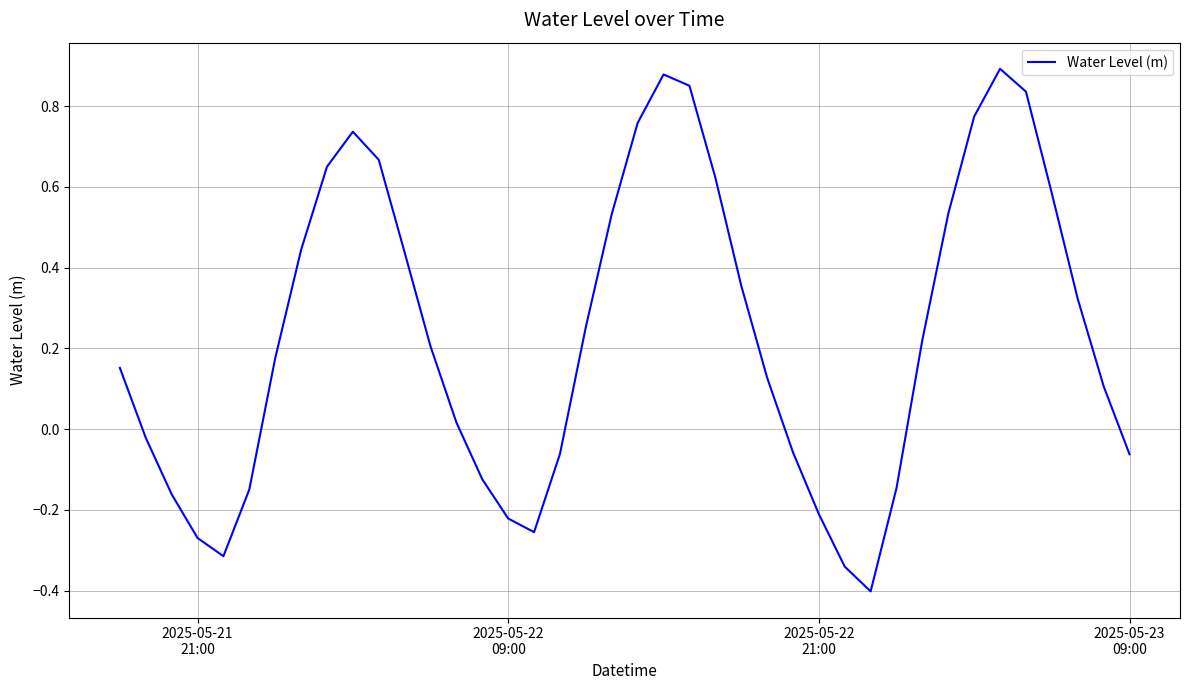

What is the difference between the maximum and minimum values?

1.3